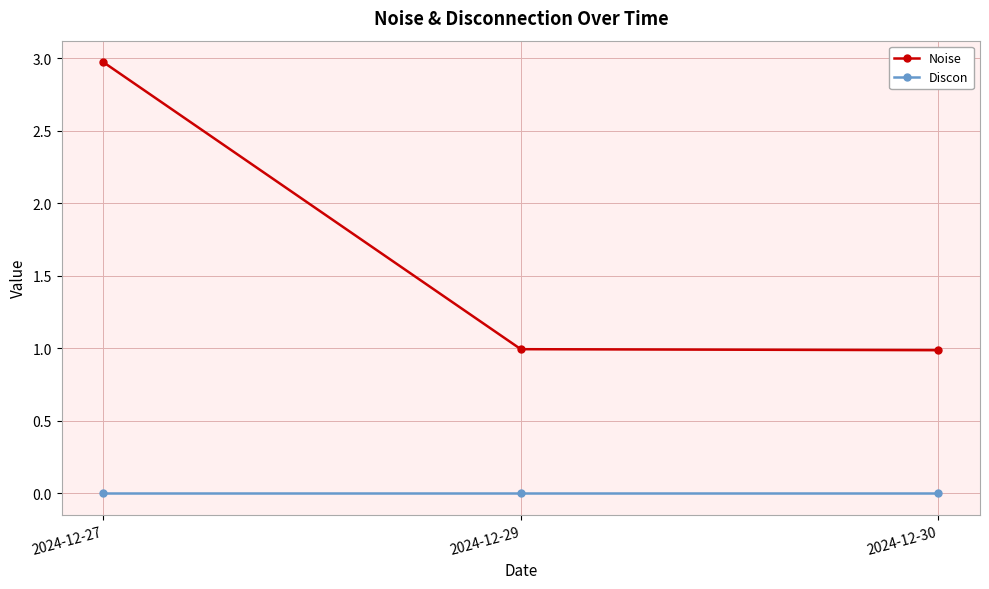

What is the difference between the highest and lowest values at 2024-12-29?

1.0